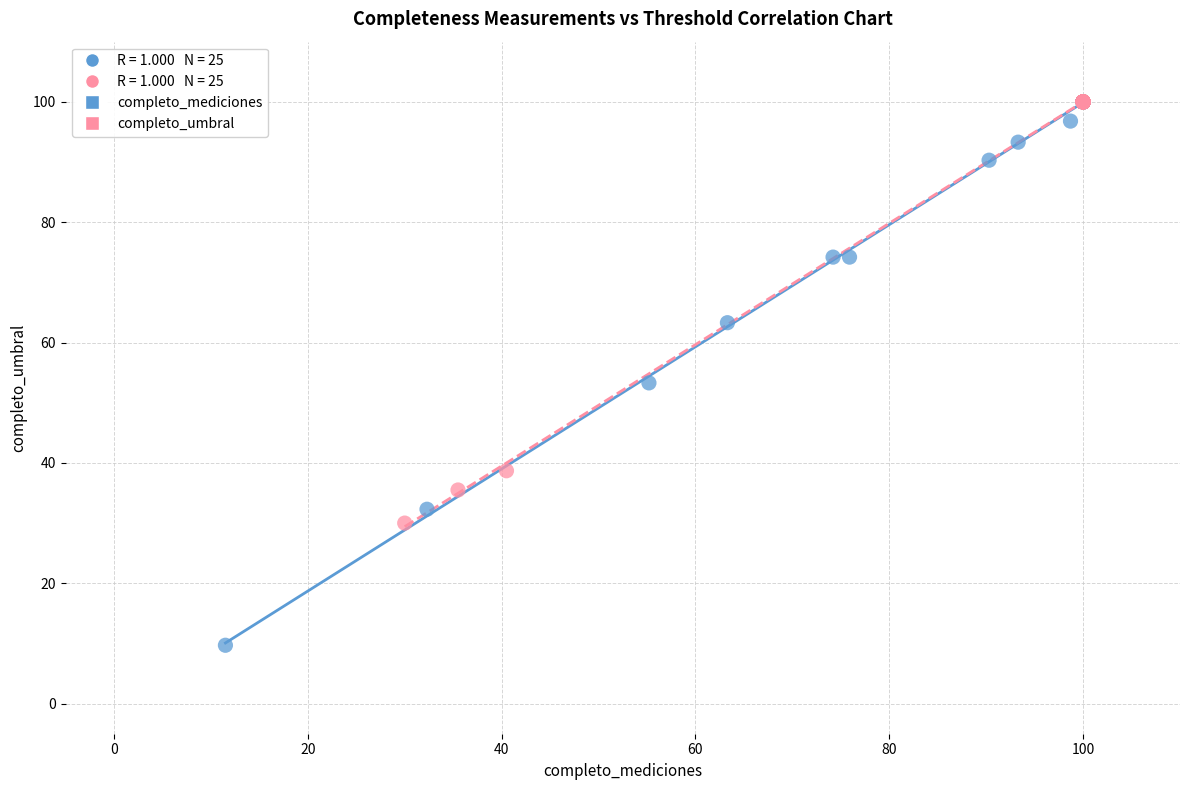

Which series contains the lowest Y value?

completo_mediciones